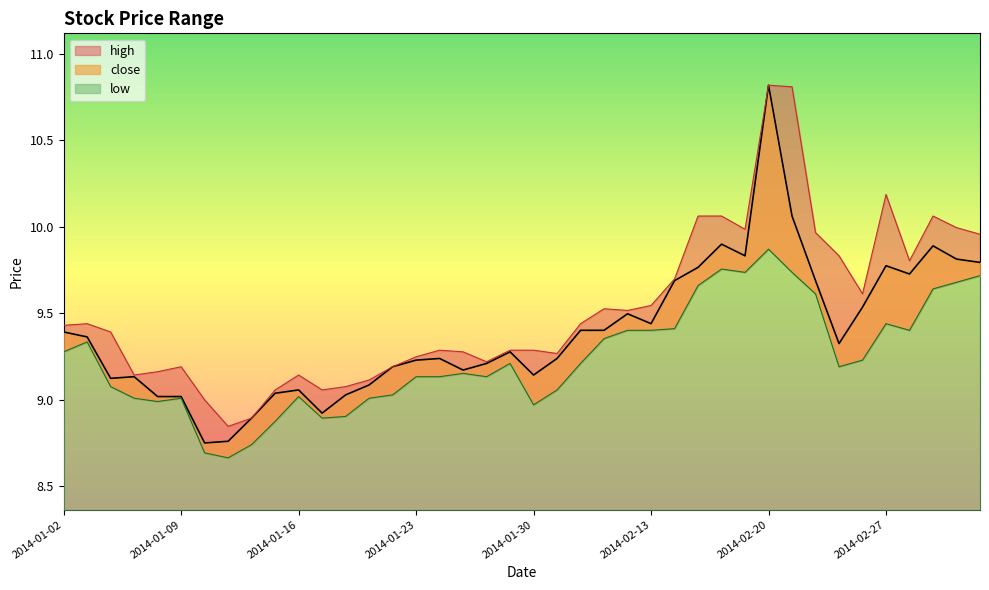

Is it true that high equals 10.2 at 2014-02-27?

True